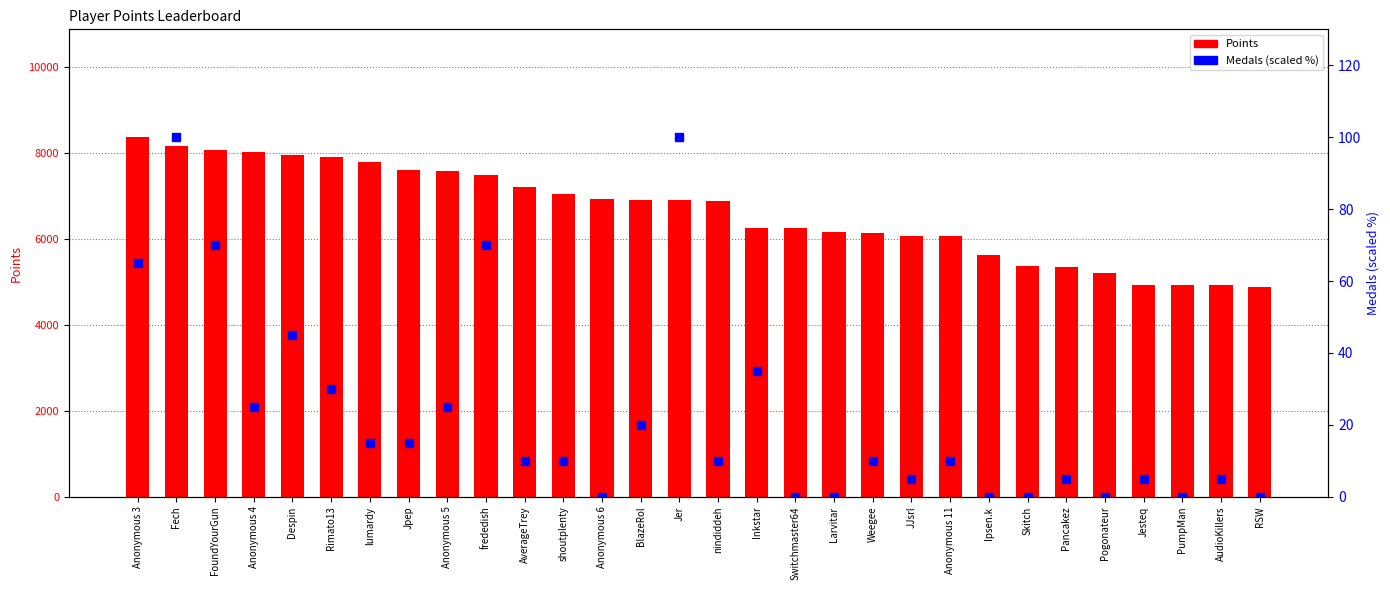

List the series in order of their peak value, lowest first.

Medals (scaled), Points